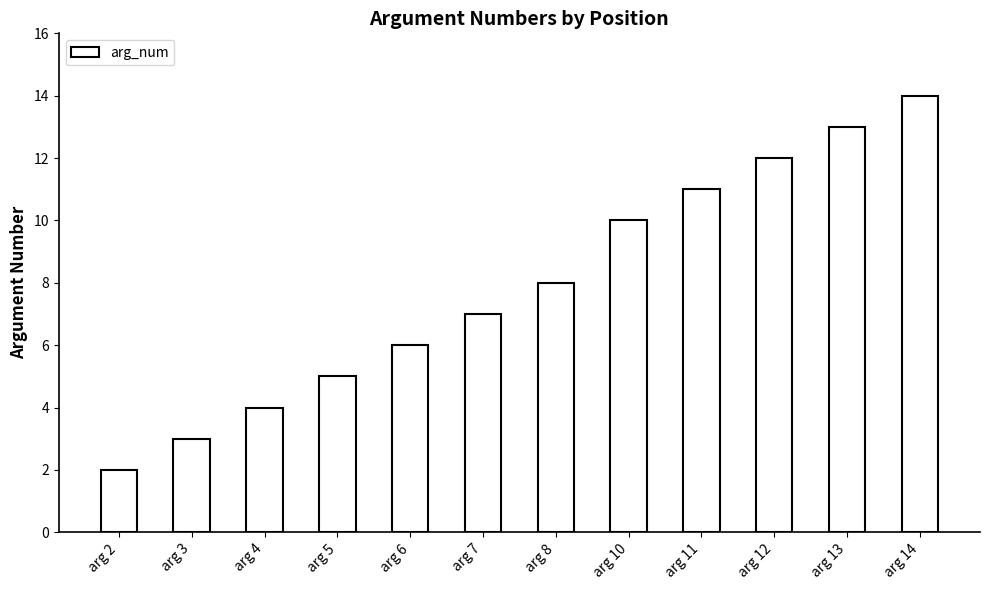

How many data points does each series have?

12